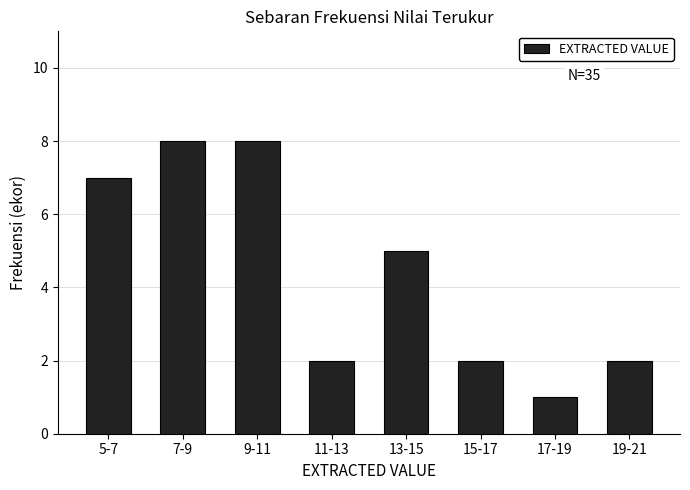

Reading left to right, transcribe all the data shown in this chart.

5-7=7	7-9=8	9-11=8	11-13=2	13-15=5	15-17=2	17-19=1	19-21=2